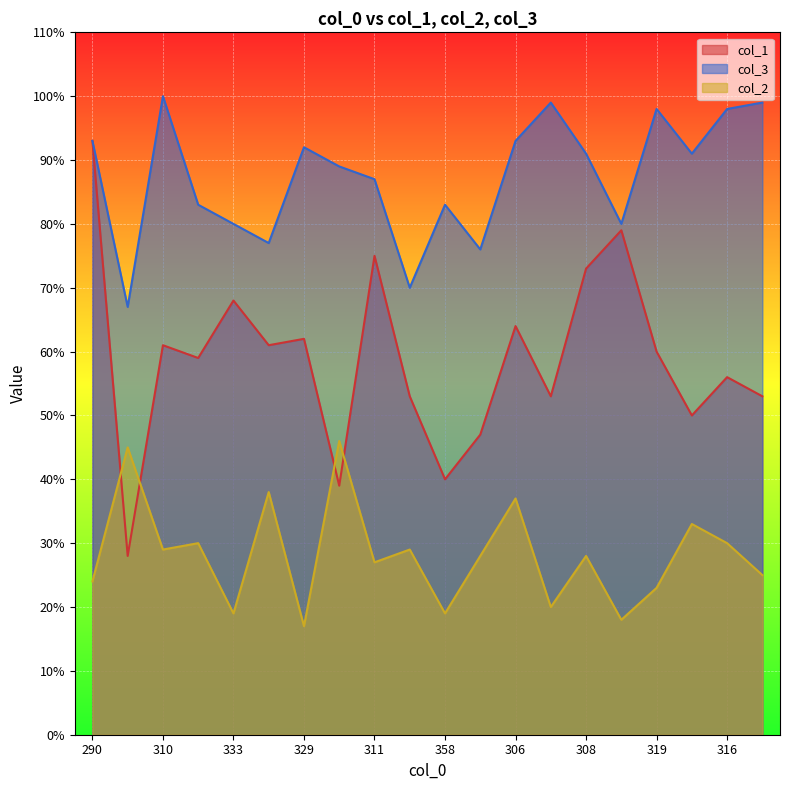

How many data points in col_2 are less than 28?

9